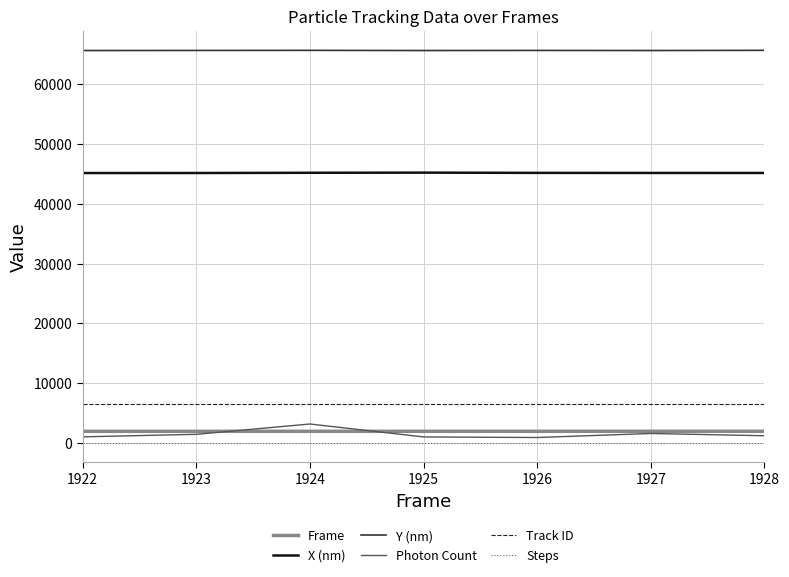

What is the maximum value shown in the chart?

65698.8